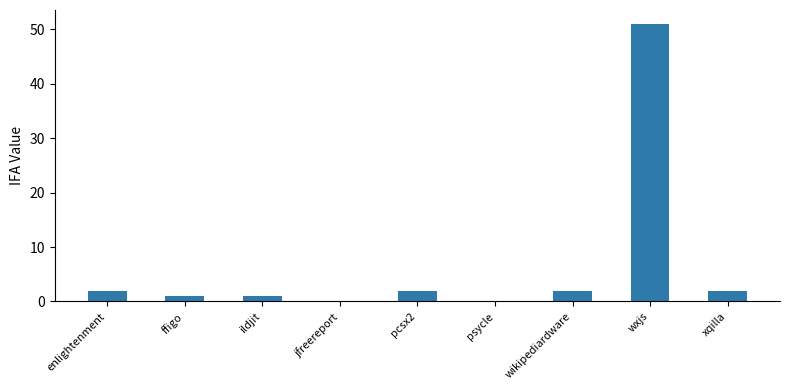

The chart shows a value of 2 at xqilla. True or false?

True